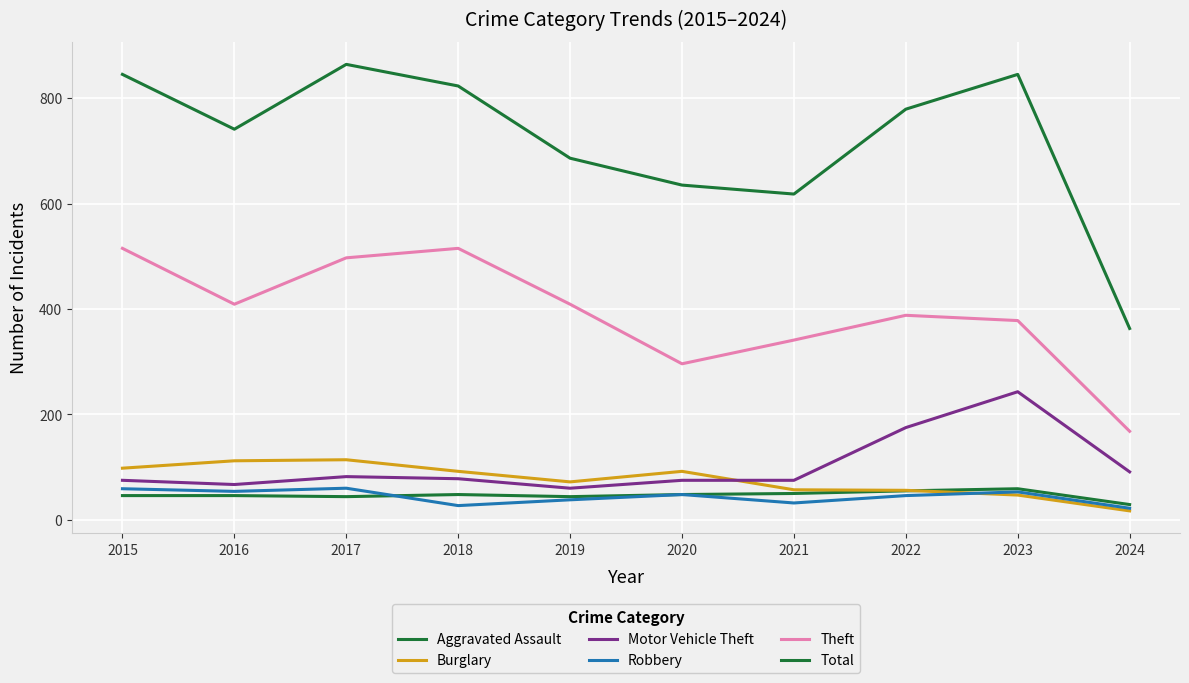

What is the average value of the Theft series?

392